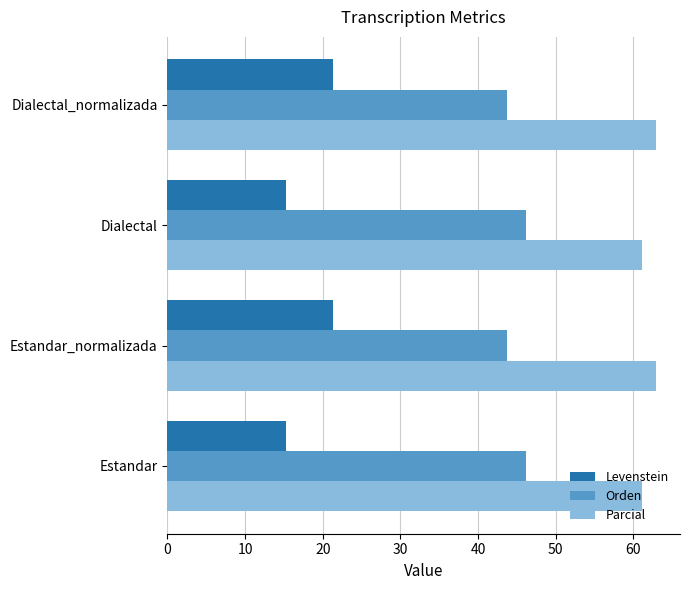

The Levenstein series shows 15.3 at Estandar. True or false?

True